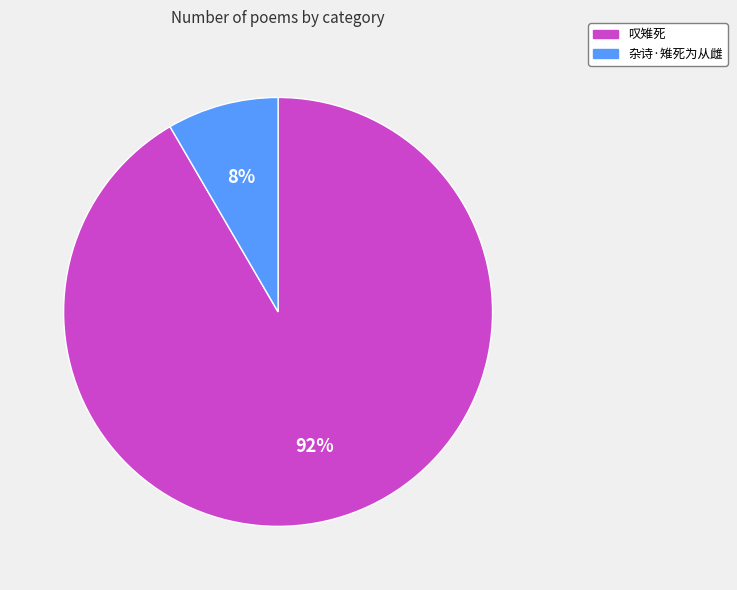

Between 杂诗·雉死为从雌 and 叹雉死, which is larger?

叹雉死